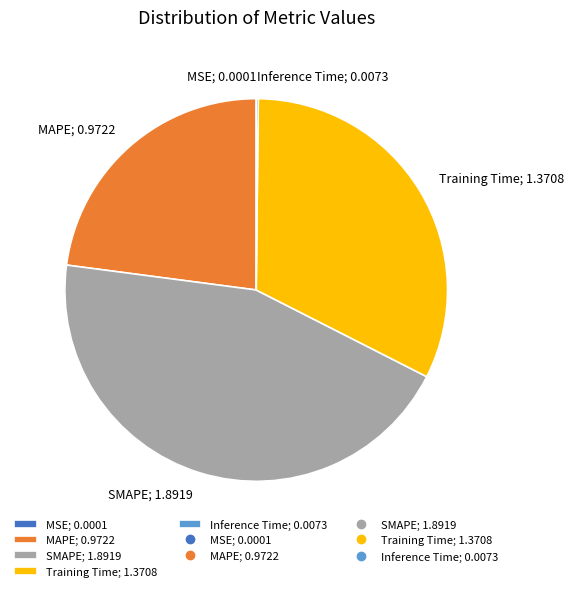

True or false: SMAPE; 1.8919 accounts for 45% of the total.

True